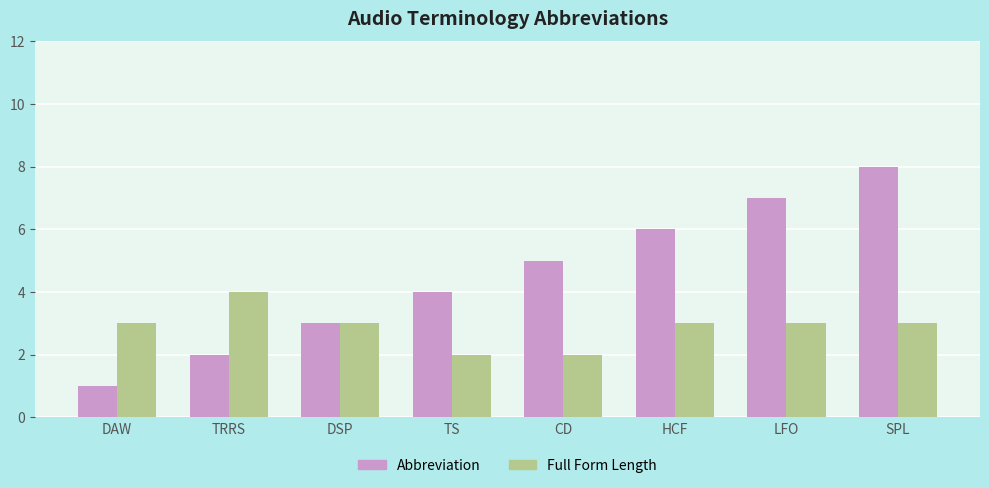

Reading right to left, extract all data points from this chart.

Abbreviation: SPL=8	LFO=7	HCF=6	CD=5	TS=4	DSP=3	TRRS=2	DAW=1
Full Form Length: SPL=3	LFO=3	HCF=3	CD=2	TS=2	DSP=3	TRRS=4	DAW=3